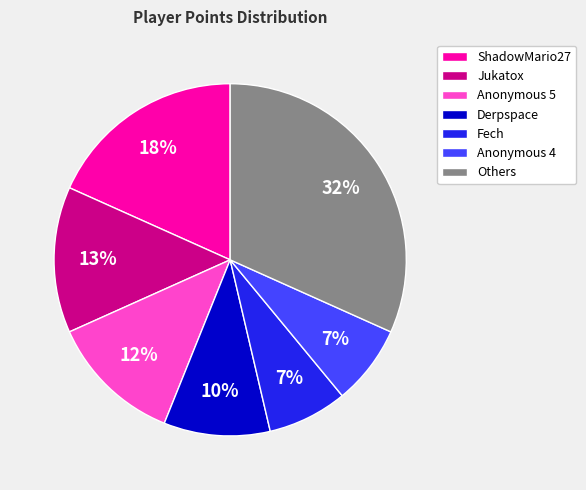

Does Derpspace account for over 50% of the chart?

No